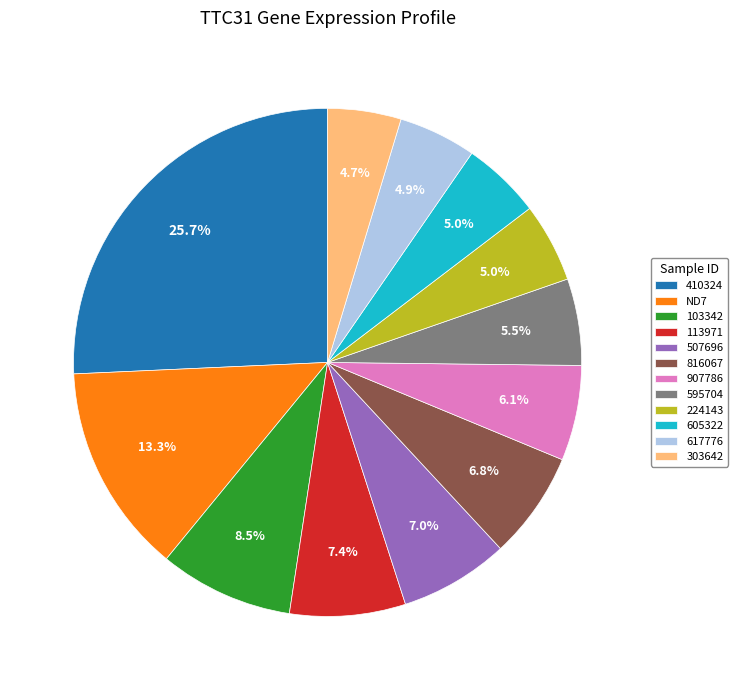

Which category has the biggest portion of the pie?

410324